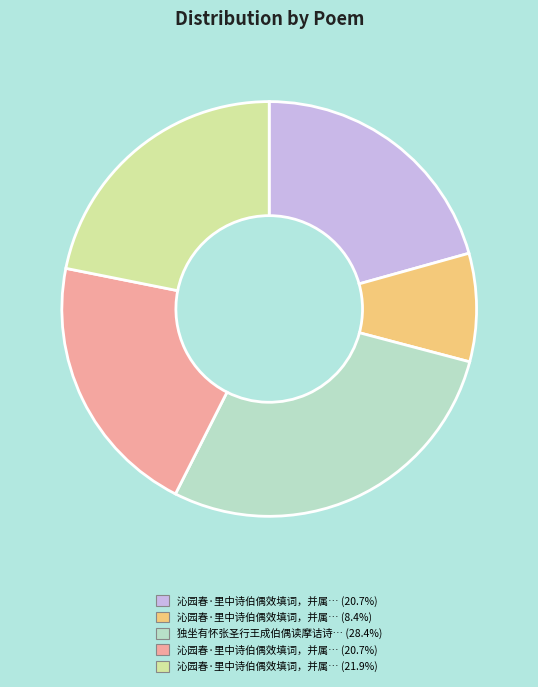

Is there a majority slice in this chart?

No